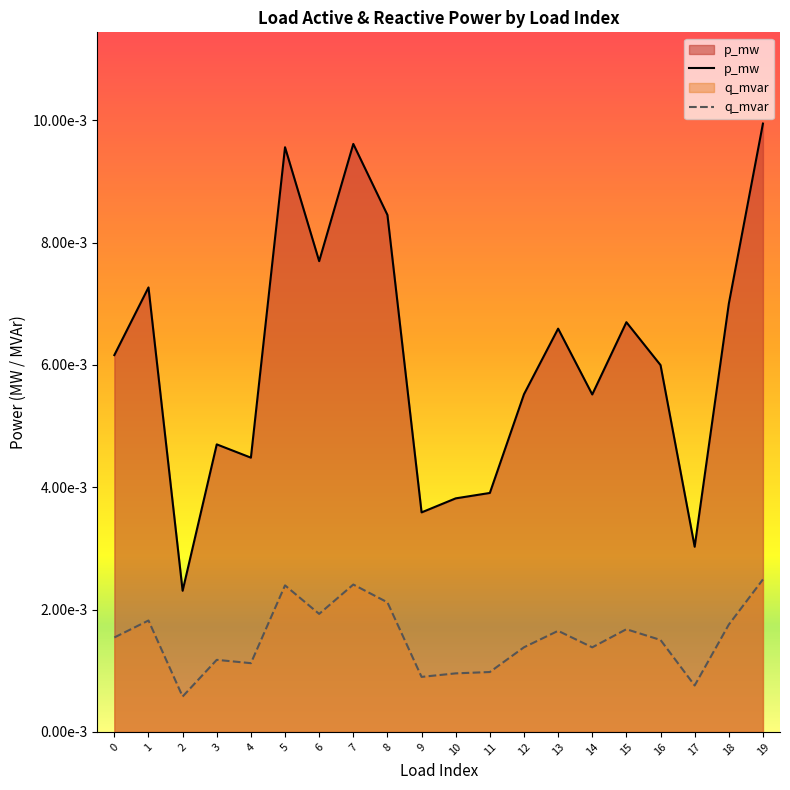

True or false: p_mw has a value of 0.0 at 14.

True